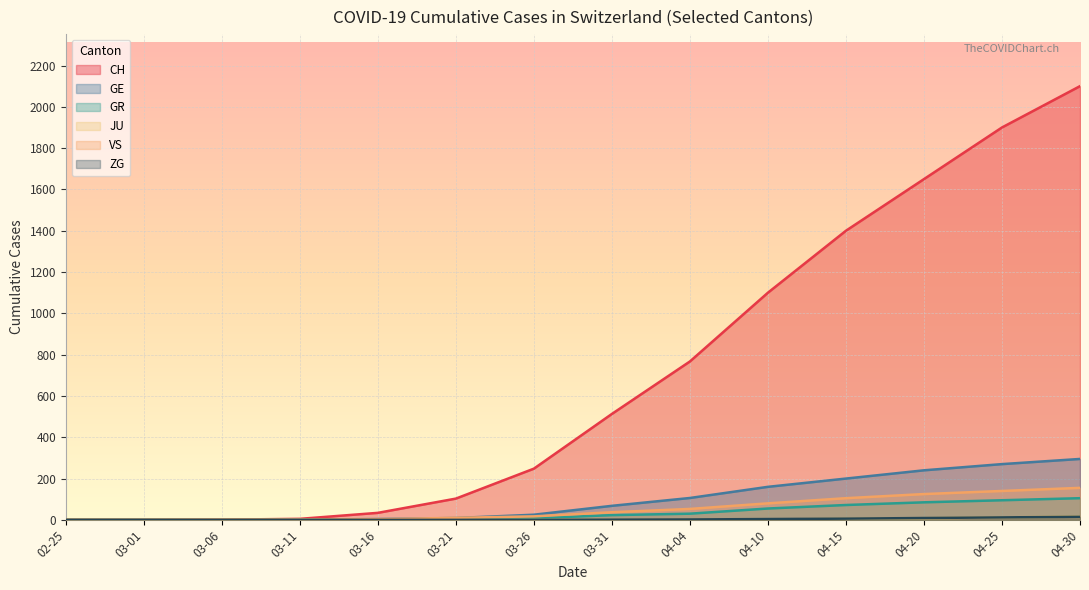

What is the sum of all GE values?

1378